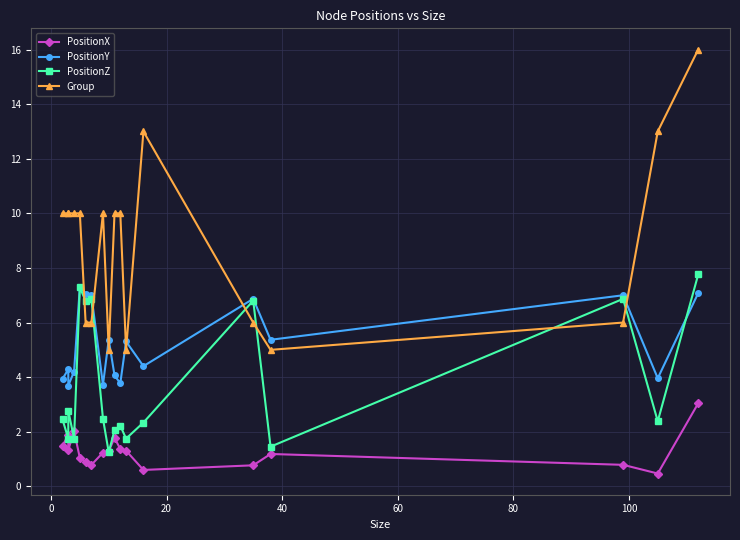

What is the total value across all series at 0?

17.9